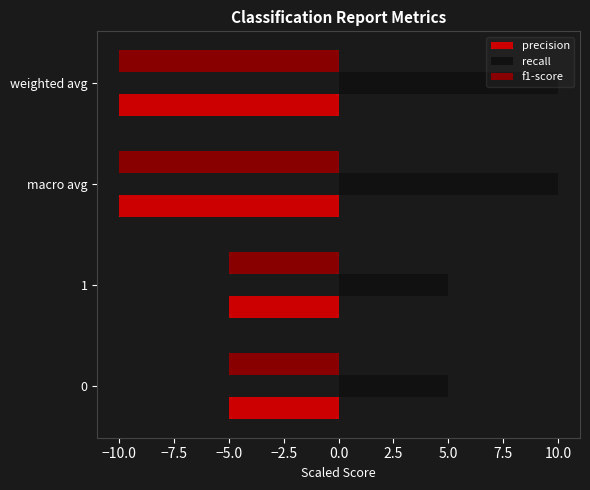

How many values in the recall series are below 10?

2